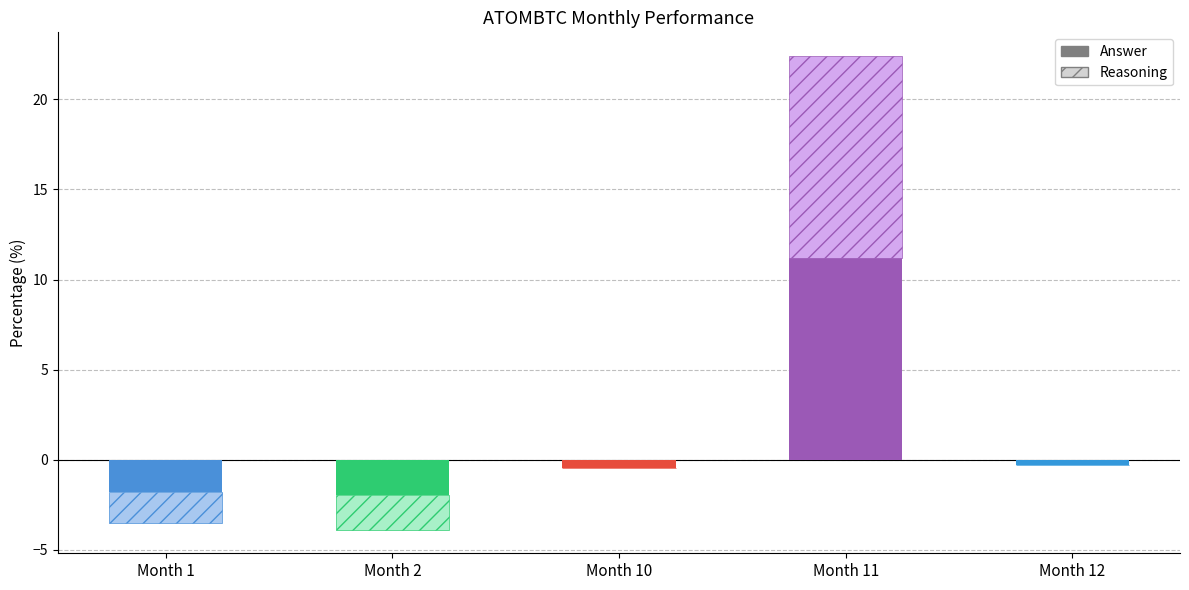

Which label corresponds to the largest value in the chart?

11